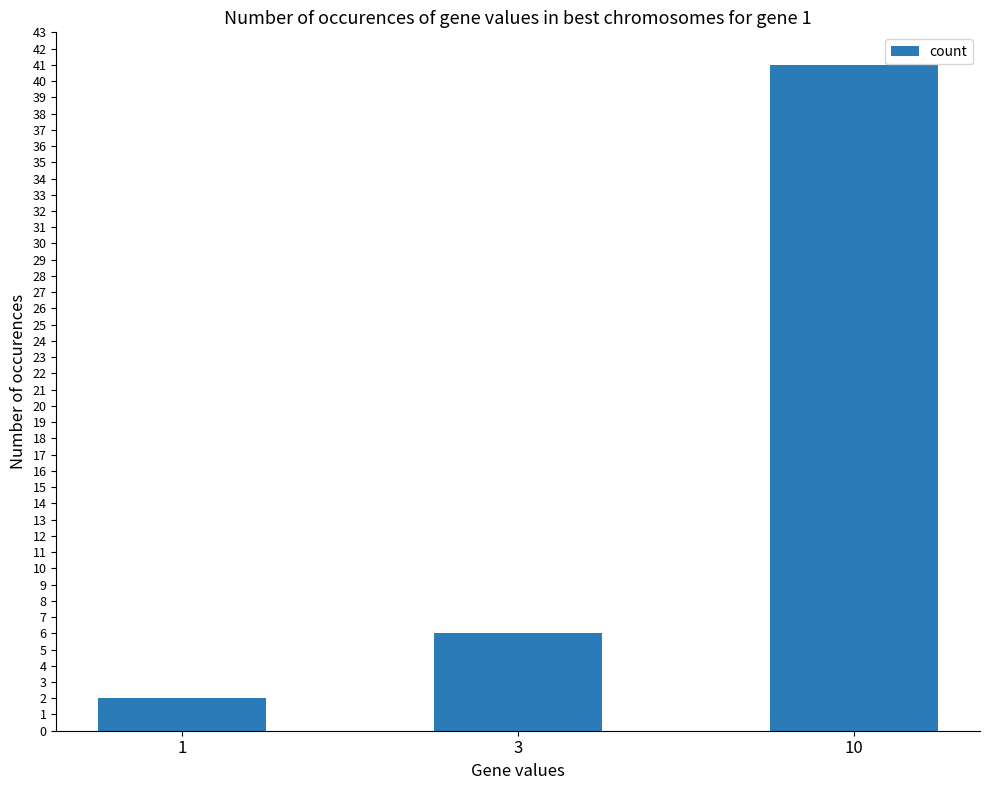

Reading left to right, extract all data points from this chart.

2	6	41